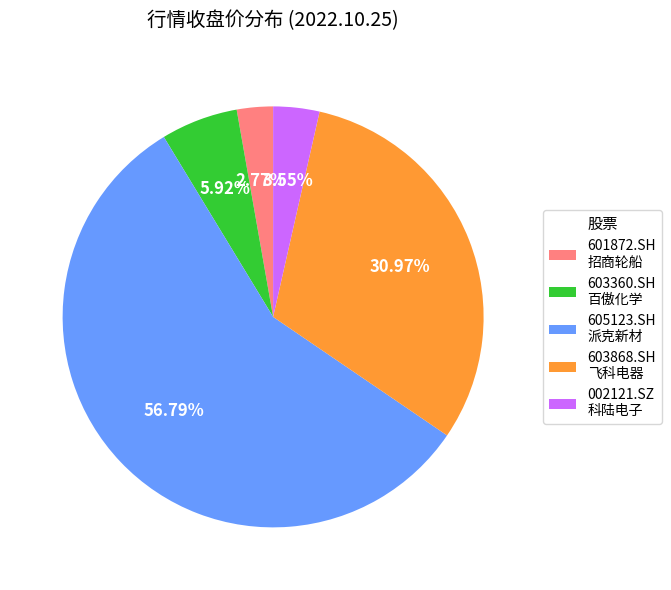

Rank the categories by value from highest to lowest.

605123.SH 派克新材, 603868.SH 飞科电器, 603360.SH 百傲化学, 002121.SZ 科陆电子, 601872.SH 招商轮船